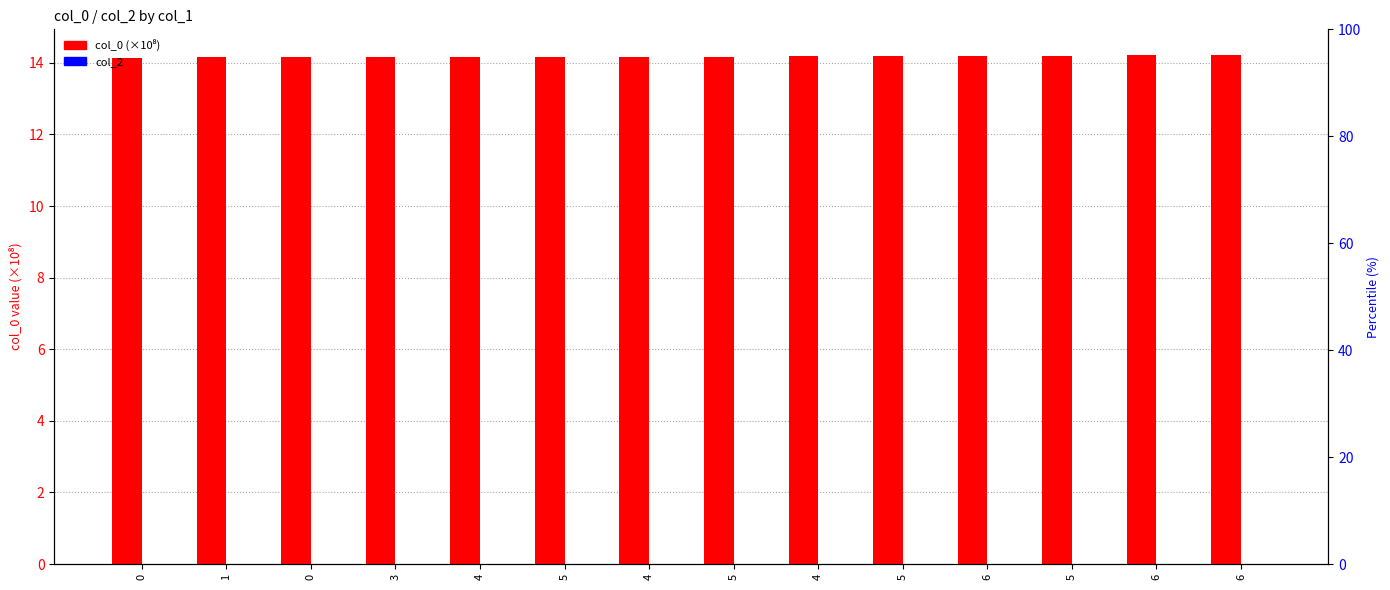

What is the difference between the highest and lowest values at 5?

14.2